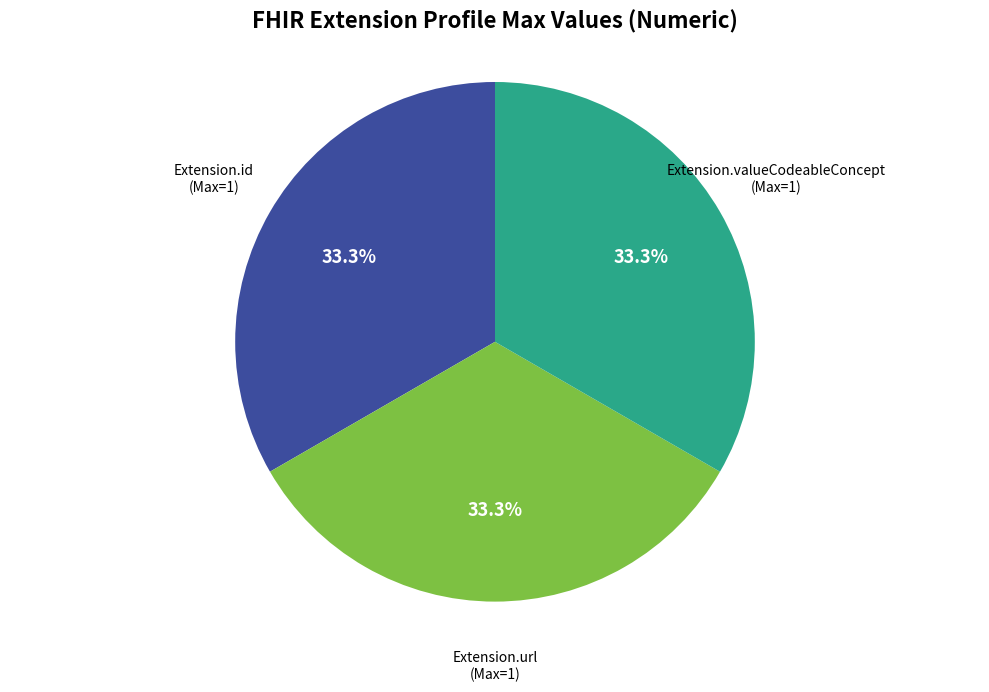

Is there a majority slice in this chart?

No